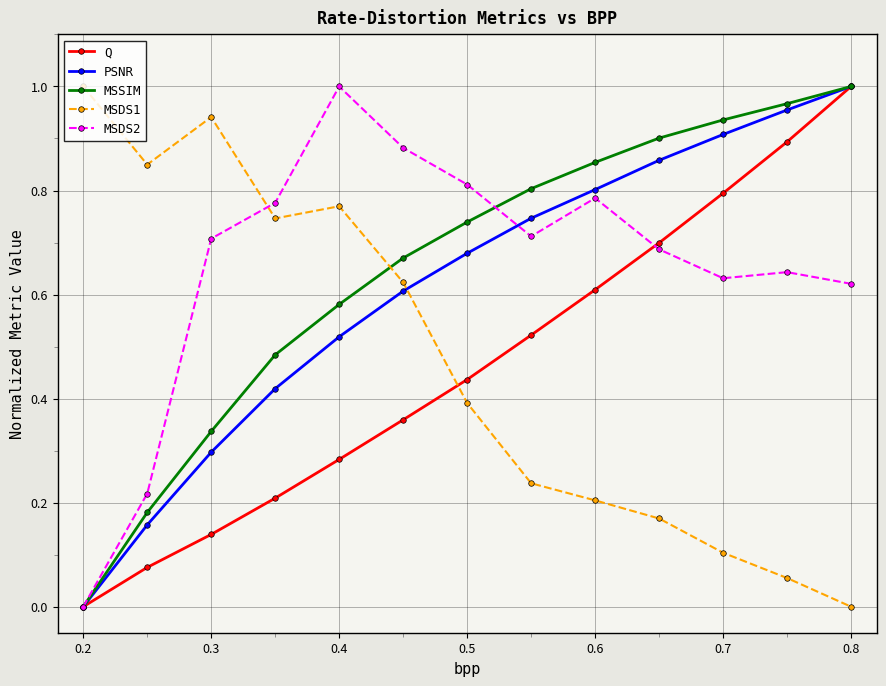

True or false: MSDS1 and PSNR cross at least once.

True